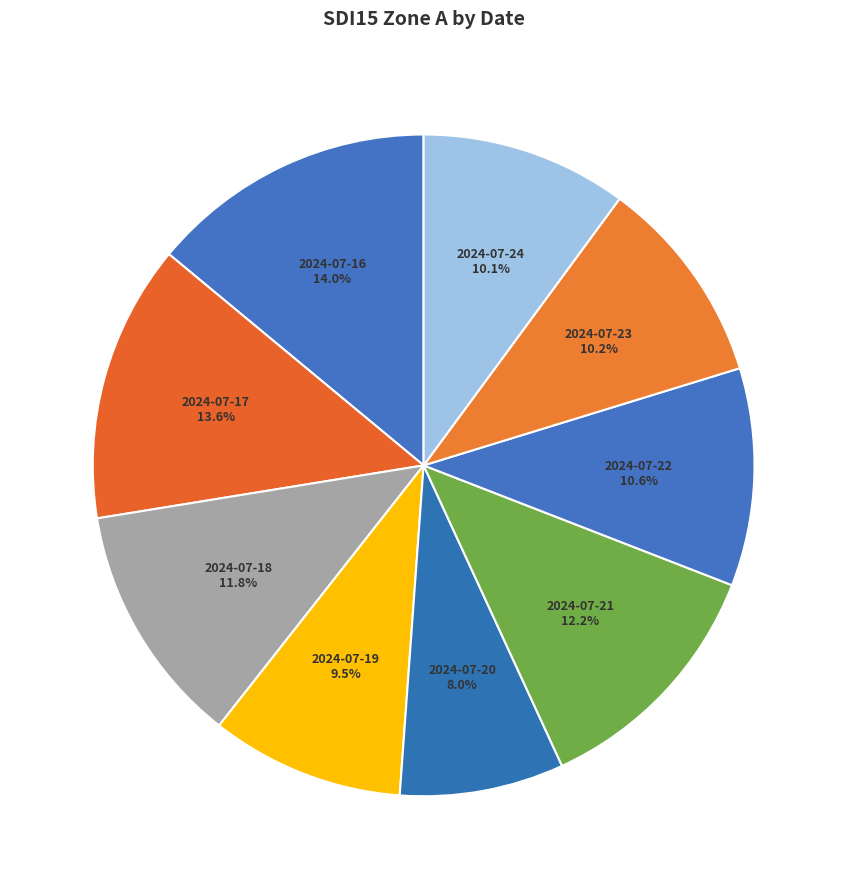

Count the number of slices in the pie.

9